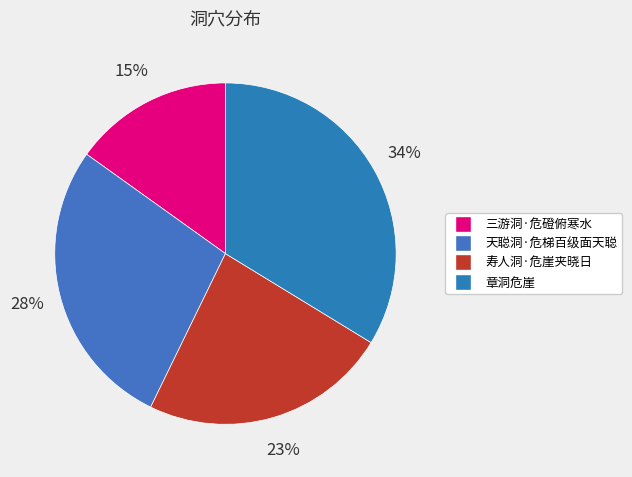

How many slices are in this pie chart?

4